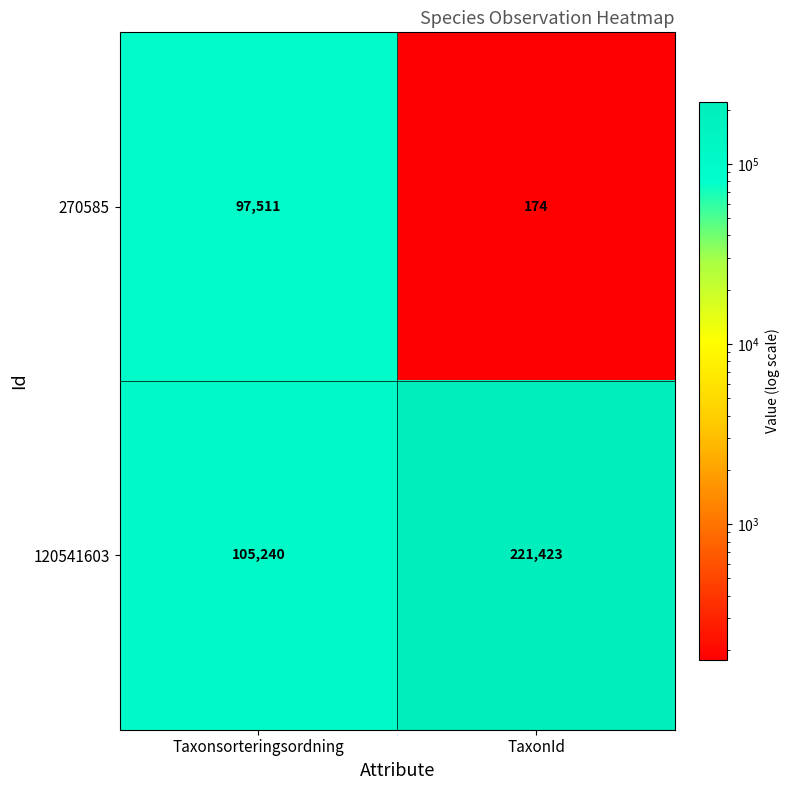

What is the difference between the highest and lowest values at TaxonId?

221249